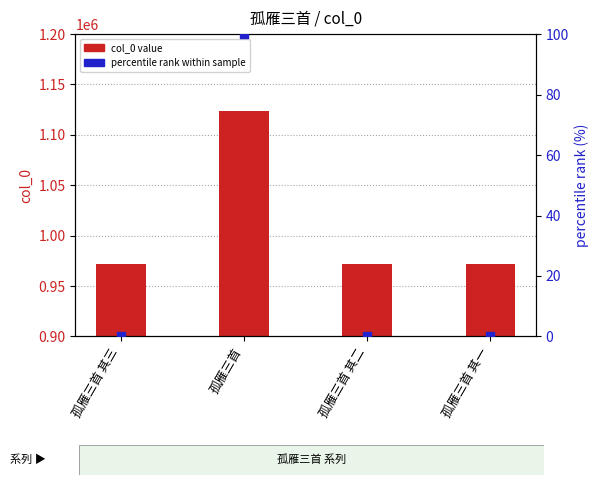

At which category is the sum across all series the highest?

孤雁三首